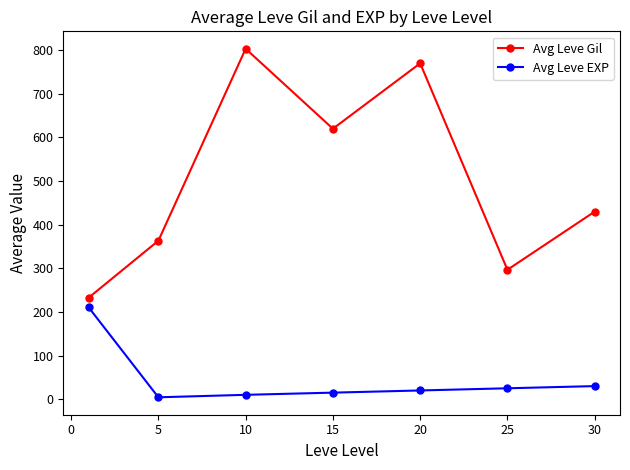

What is the highest value of the Avg Leve Gil series?

803.3